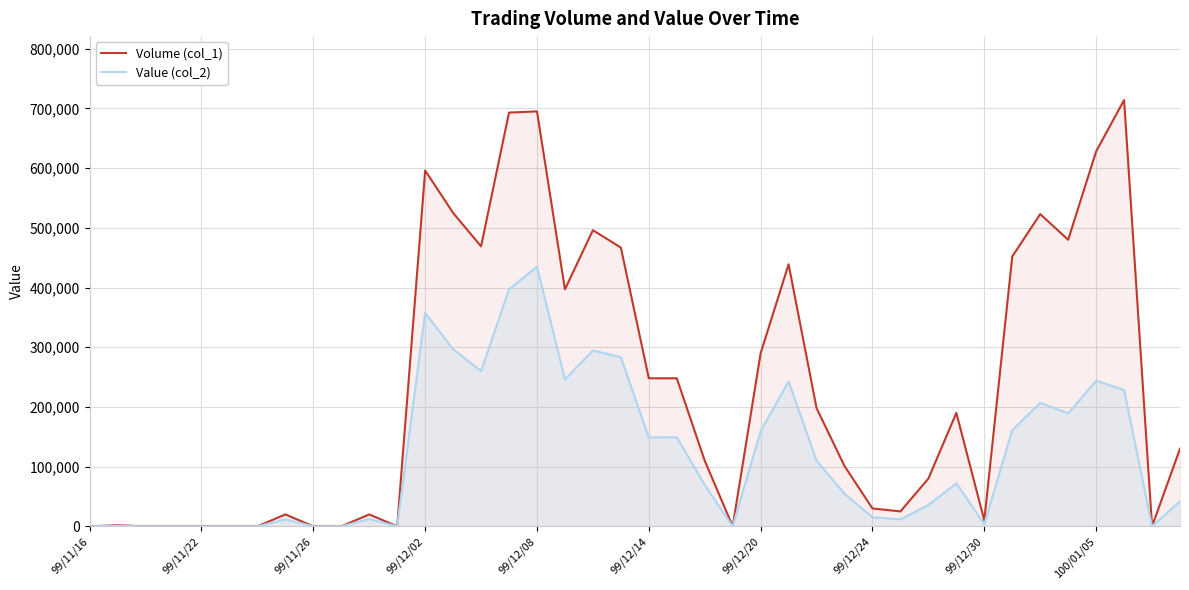

Where does the Value (col_2) series first go above 69270?

99/12/02